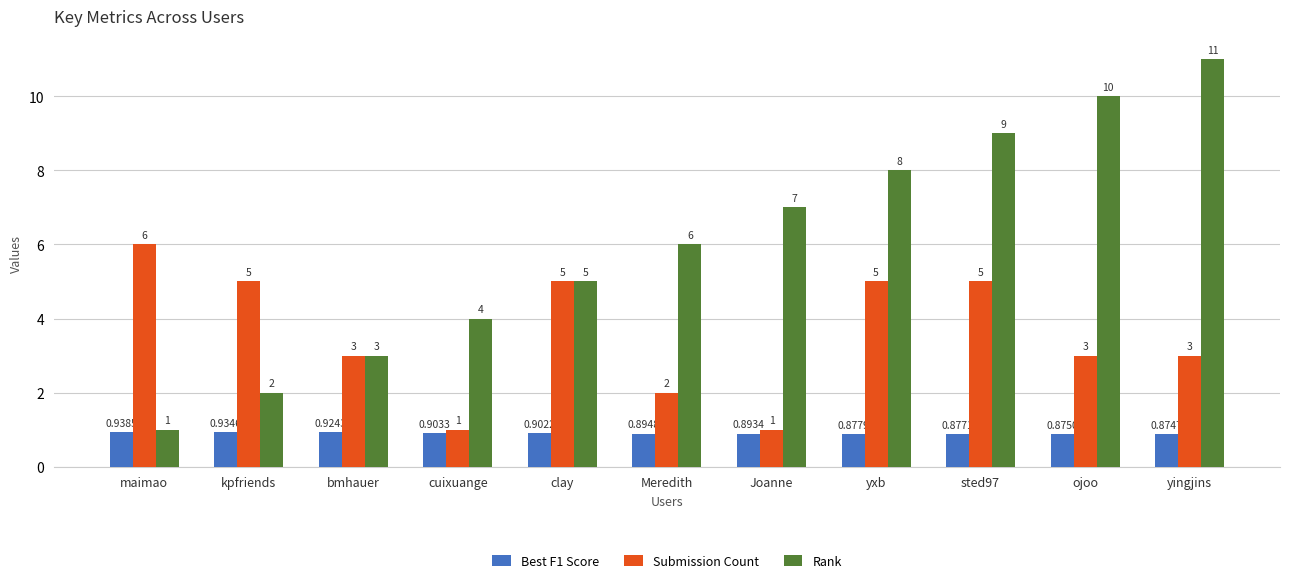

What is the difference between the maximum and minimum values in the Submission Count series?

5.0